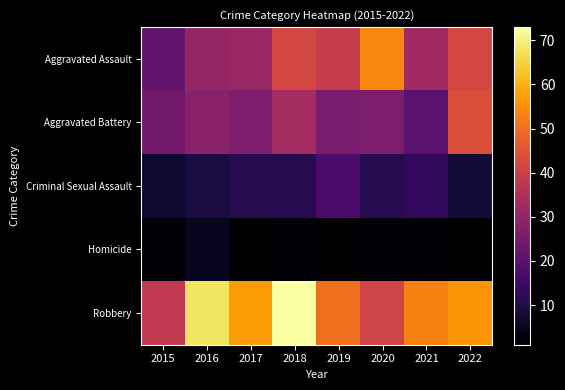

What is the greatest value displayed?

73